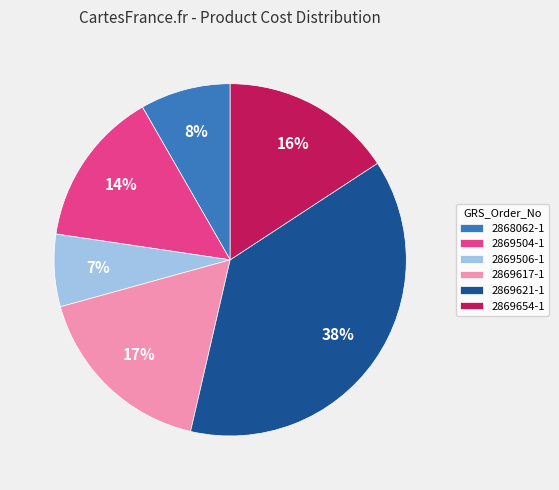

True or false: 2868062-1 accounts for 1% of the total.

False